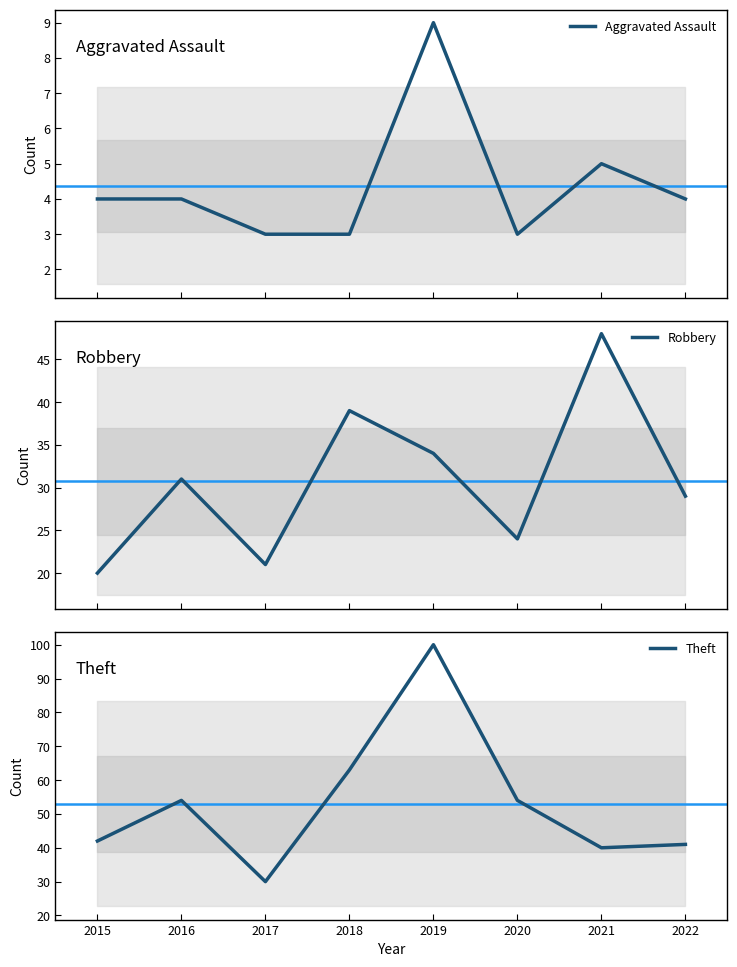

What is the total value across all series at 2020?

81